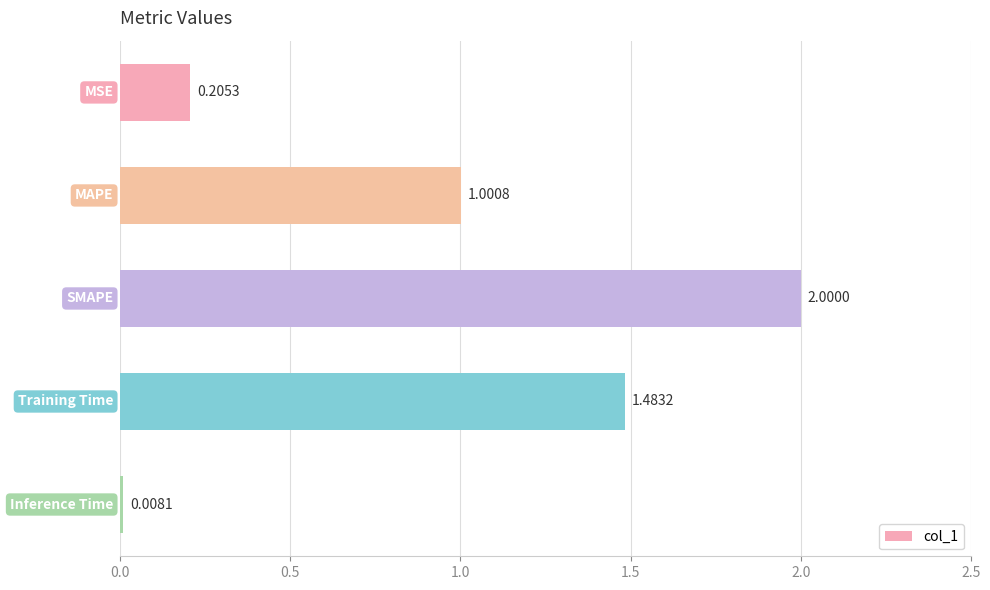

What is the difference between the maximum and second lowest values?

1.8